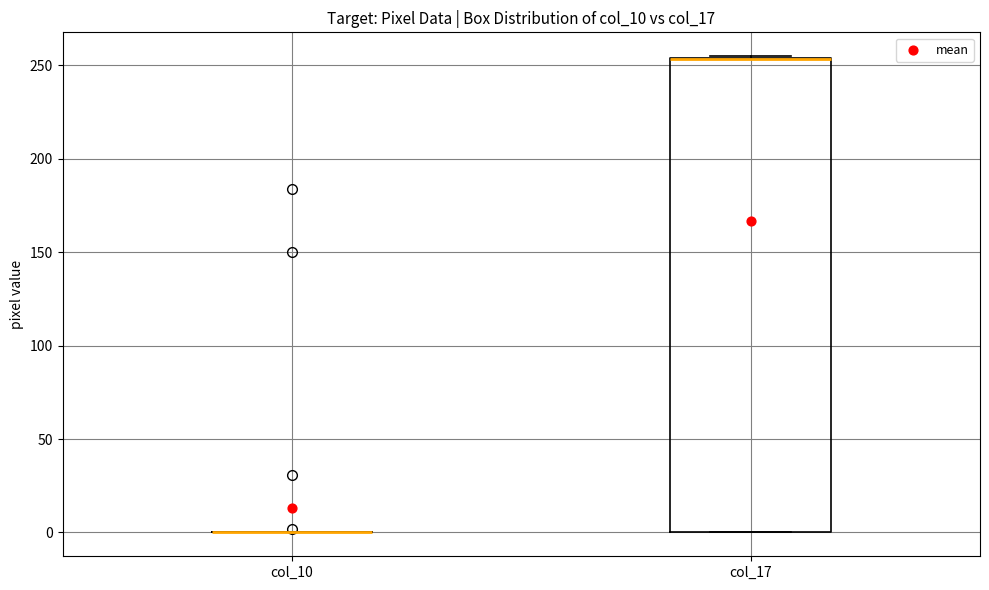

Comparing the boxes themselves (not the whiskers), which one is the tallest?

col_17